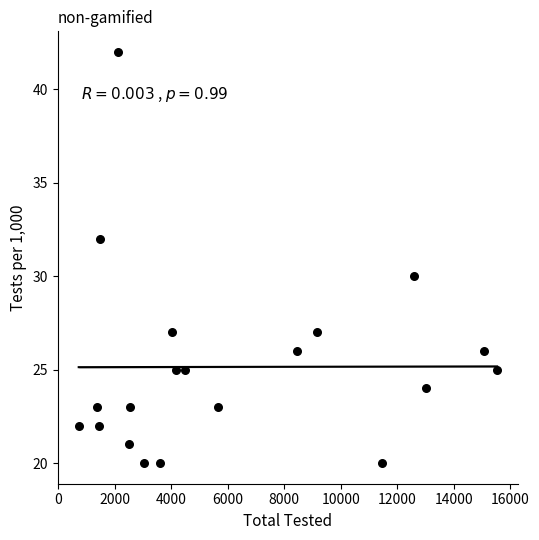

What is the range of X values (max minus min)?

14822